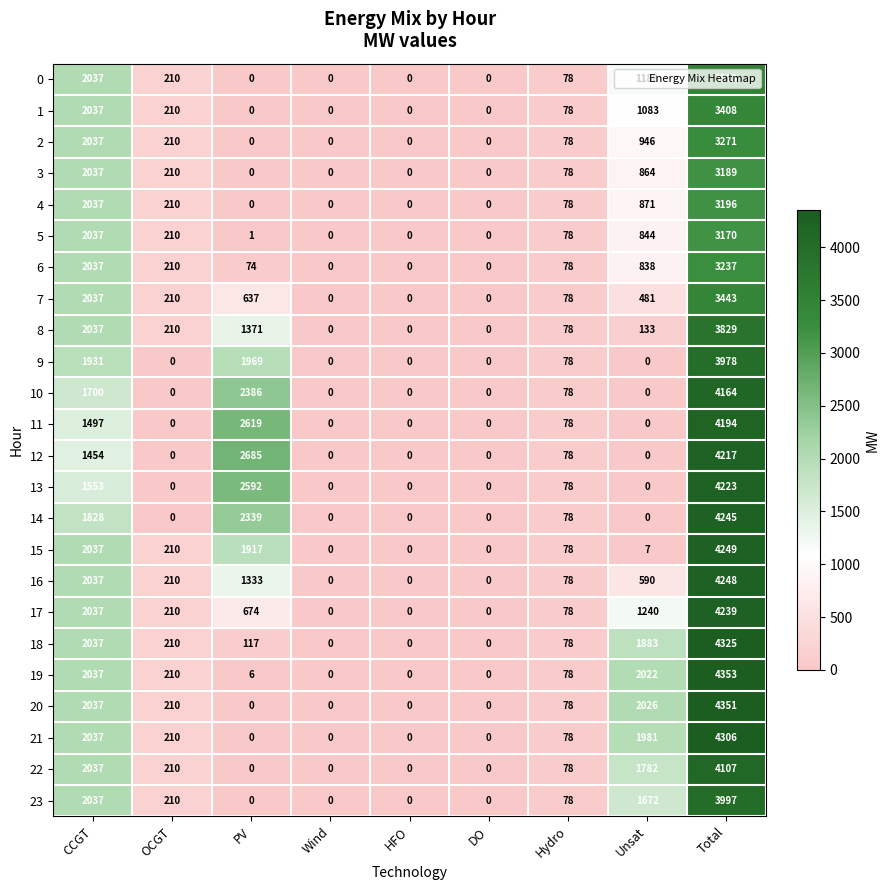

Which series has the largest range (max minus min)?

19